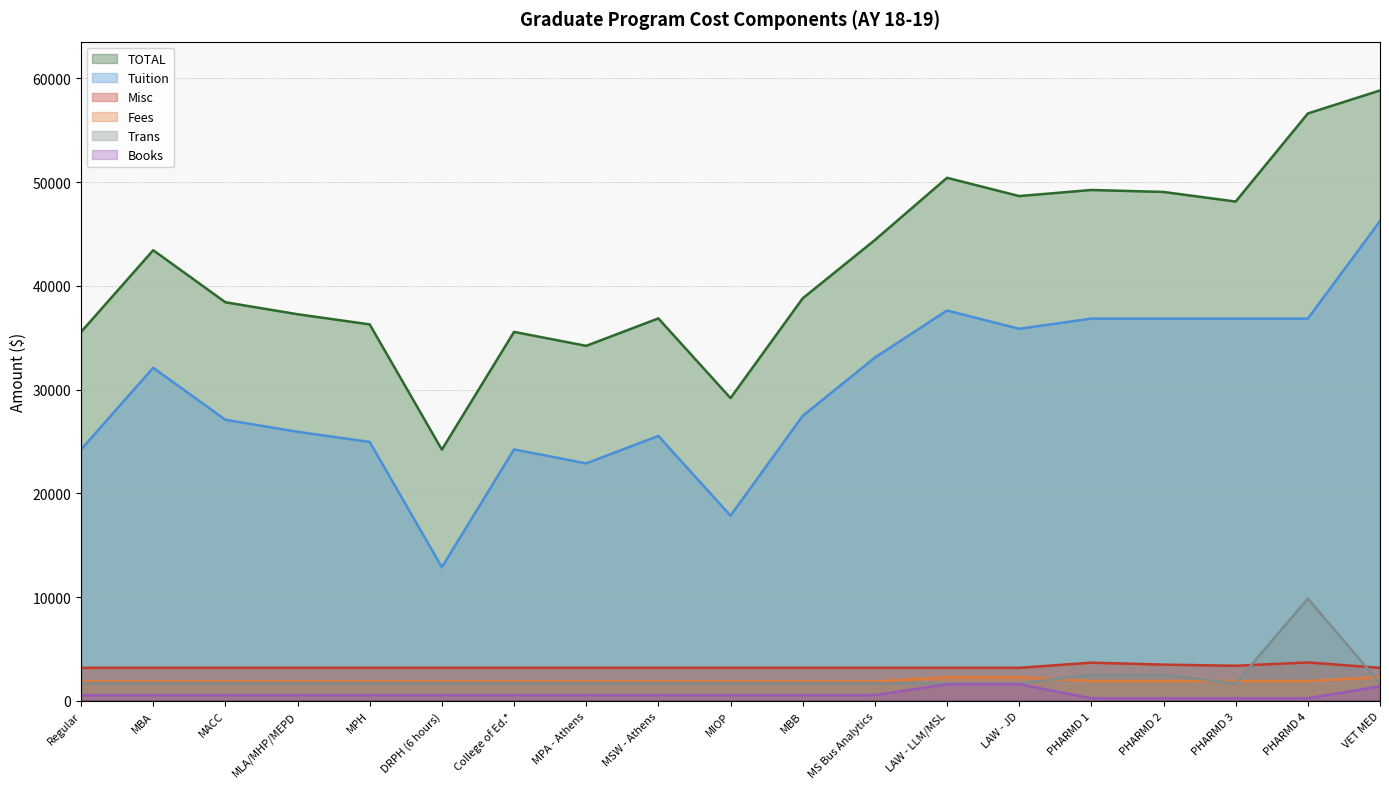

Where is Tuition nearest to the value 29569?

MBB